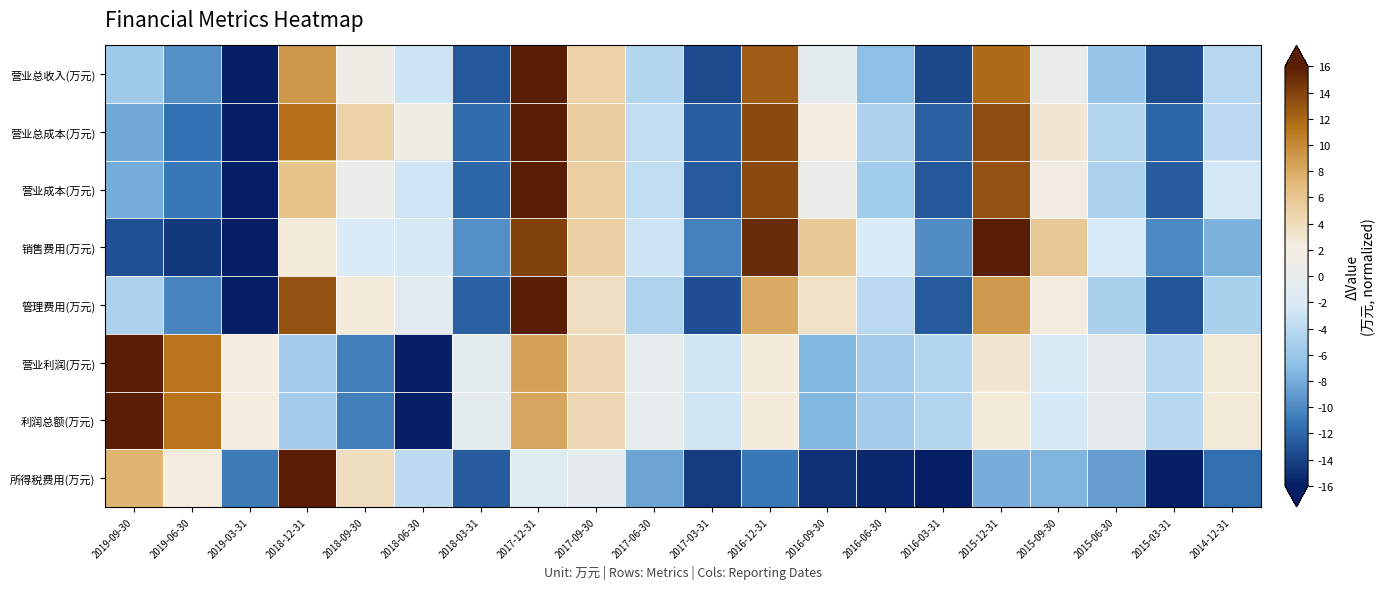

Which series changed the most between 2019-09-30 and 2018-12-31?

利润总额(万元)